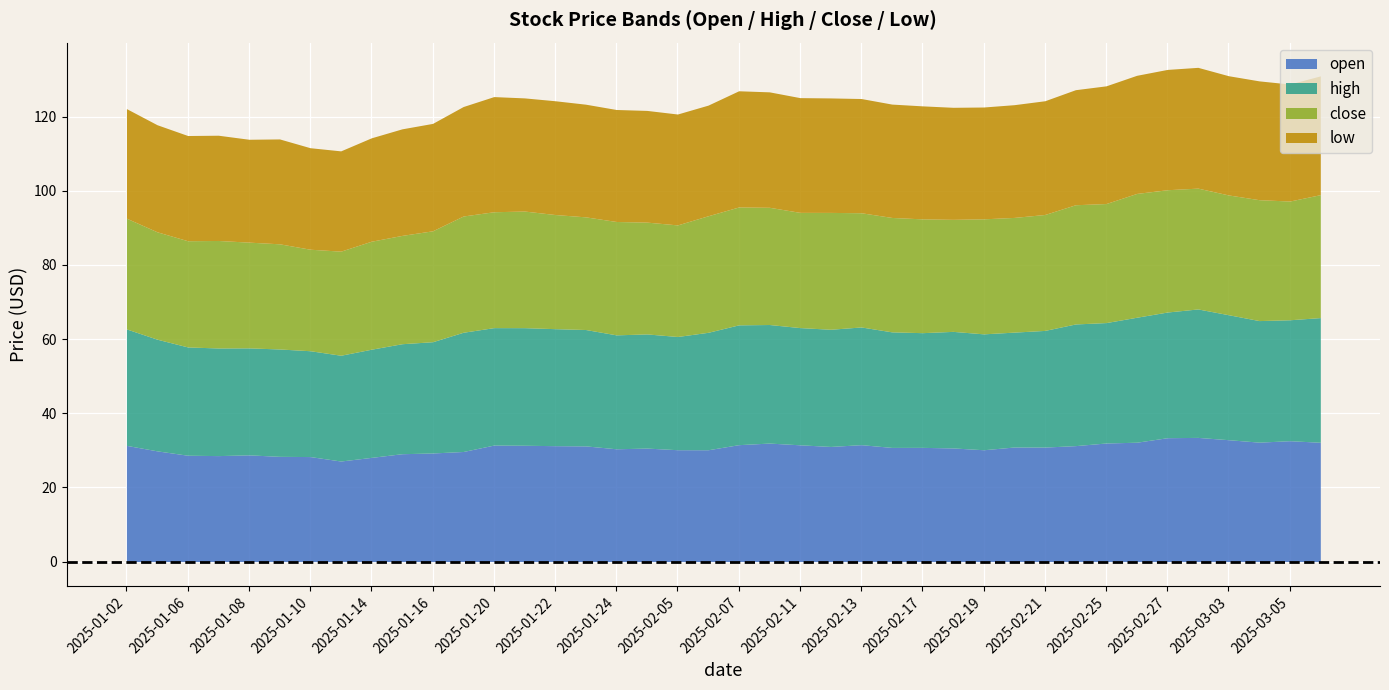

Reading right to left, list all the values displayed in this chart.

open: 2025-03-06=32.2	2025-03-05=32.6	2025-03-04=32.2	2025-03-03=32.9	2025-02-28=33.5	2025-02-27=33.4	2025-02-26=32.2	2025-02-25=32.0	2025-02-24=31.3	2025-02-21=30.9	2025-02-20=30.9	2025-02-19=30.2	2025-02-18=30.6	2025-02-17=30.8	2025-02-14=30.8	2025-02-13=31.5	2025-02-12=31.1	2025-02-11=31.5	2025-02-10=32.0	2025-02-07=31.5	2025-02-06=30.2	2025-02-05=30.2	2025-01-27=30.6	2025-01-24=30.4	2025-01-23=31.2	2025-01-22=31.3	2025-01-21=31.4	2025-01-20=31.4	2025-01-17=29.7	2025-01-16=29.3	2025-01-15=29.1	2025-01-14=28.1	2025-01-13=27.1	2025-01-10=28.3	2025-01-09=28.4	2025-01-08=28.8	2025-01-07=28.6	2025-01-06=28.7	2025-01-03=29.9	2025-01-02=31.3
high: 2025-03-06=33.6	2025-03-05=32.6	2025-03-04=32.8	2025-03-03=33.7	2025-02-28=34.6	2025-02-27=33.9	2025-02-26=33.7	2025-02-25=32.5	2025-02-24=32.8	2025-02-21=31.5	2025-02-20=31.0	2025-02-19=31.3	2025-02-18=31.4	2025-02-17=30.9	2025-02-14=31.2	2025-02-13=31.8	2025-02-12=31.6	2025-02-11=31.6	2025-02-10=32.0	2025-02-07=32.3	2025-02-06=31.7	2025-02-05=30.5	2025-01-27=30.8	2025-01-24=30.7	2025-01-23=31.4	2025-01-22=31.6	2025-01-21=31.7	2025-01-20=31.7	2025-01-17=32.2	2025-01-16=30.0	2025-01-15=29.7	2025-01-14=29.2	2025-01-13=28.5	2025-01-10=28.6	2025-01-09=29.0	2025-01-08=28.9	2025-01-07=29.0	2025-01-06=29.2	2025-01-03=30.1	2025-01-02=31.4
close: 2025-03-06=33.2	2025-03-05=32.0	2025-03-04=32.6	2025-03-03=32.3	2025-02-28=32.6	2025-02-27=33.0	2025-02-26=33.4	2025-02-25=32.1	2025-02-24=32.2	2025-02-21=31.3	2025-02-20=30.9	2025-02-19=31.0	2025-02-18=30.2	2025-02-17=30.7	2025-02-14=30.9	2025-02-13=30.8	2025-02-12=31.5	2025-02-11=31.1	2025-02-10=31.6	2025-02-07=31.8	2025-02-06=31.4	2025-02-05=30.1	2025-01-27=30.2	2025-01-24=30.6	2025-01-23=30.4	2025-01-22=30.8	2025-01-21=31.5	2025-01-20=31.3	2025-01-17=31.4	2025-01-16=29.9	2025-01-15=29.2	2025-01-14=29.1	2025-01-13=28.1	2025-01-10=27.4	2025-01-09=28.4	2025-01-08=28.5	2025-01-07=29.0	2025-01-06=28.6	2025-01-03=29.0	2025-01-02=29.9
low: 2025-03-06=32.0	2025-03-05=31.6	2025-03-04=32.0	2025-03-03=32.2	2025-02-28=32.6	2025-02-27=32.5	2025-02-26=31.9	2025-02-25=31.8	2025-02-24=31.0	2025-02-21=30.7	2025-02-20=30.4	2025-02-19=30.2	2025-02-18=30.2	2025-02-17=30.5	2025-02-14=30.6	2025-02-13=30.8	2025-02-12=30.9	2025-02-11=30.9	2025-02-10=31.1	2025-02-07=31.3	2025-02-06=29.8	2025-02-05=29.9	2025-01-27=30.1	2025-01-24=30.2	2025-01-23=30.4	2025-01-22=30.7	2025-01-21=30.5	2025-01-20=31.1	2025-01-17=29.5	2025-01-16=29.0	2025-01-15=28.7	2025-01-14=27.9	2025-01-13=27.1	2025-01-10=27.4	2025-01-09=28.3	2025-01-08=27.8	2025-01-07=28.4	2025-01-06=28.4	2025-01-03=28.9	2025-01-02=29.6